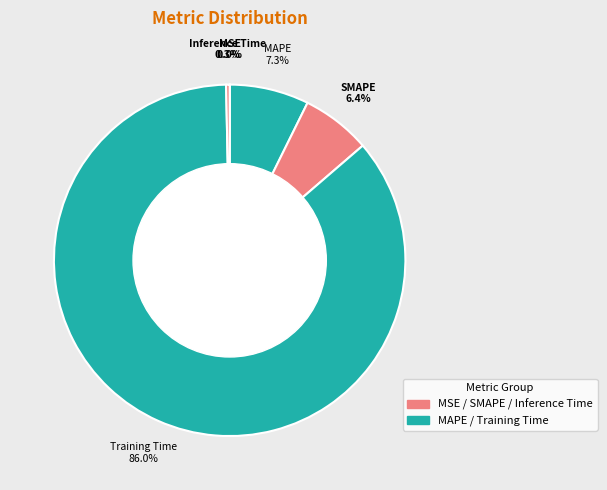

Count the number of slices in the pie.

5